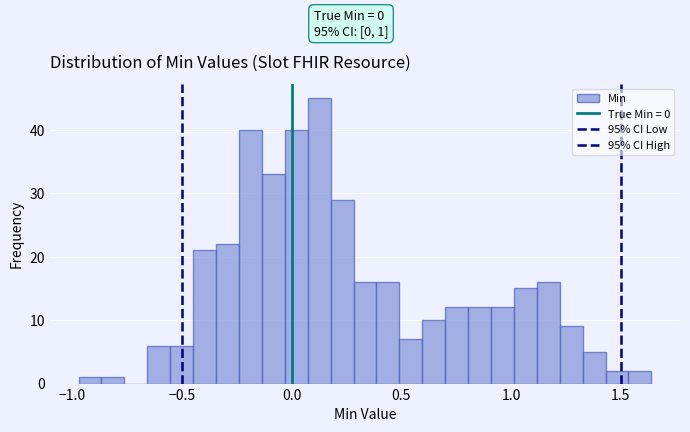

Read against the x-axis, roughly where is the centre of the tallest bar?

0.10